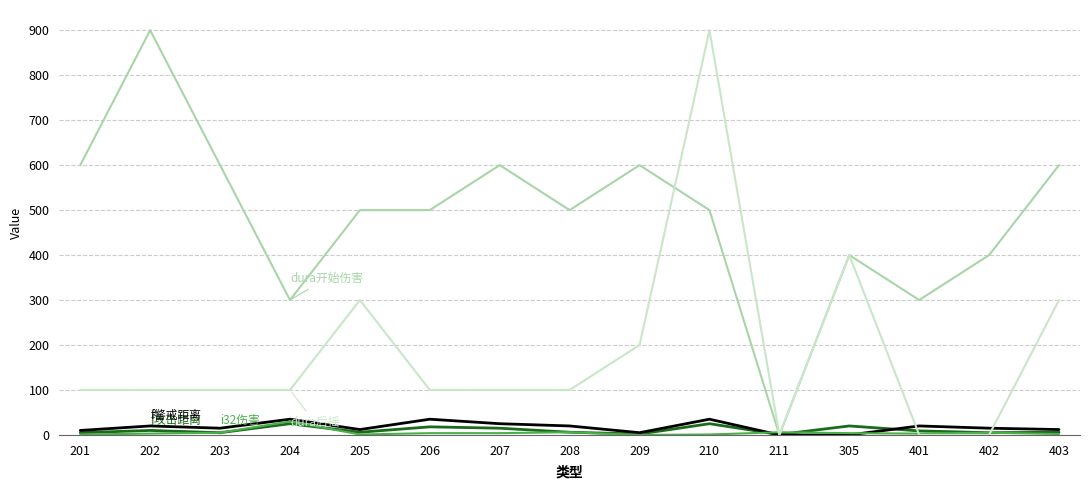

What is the greatest value displayed?

900